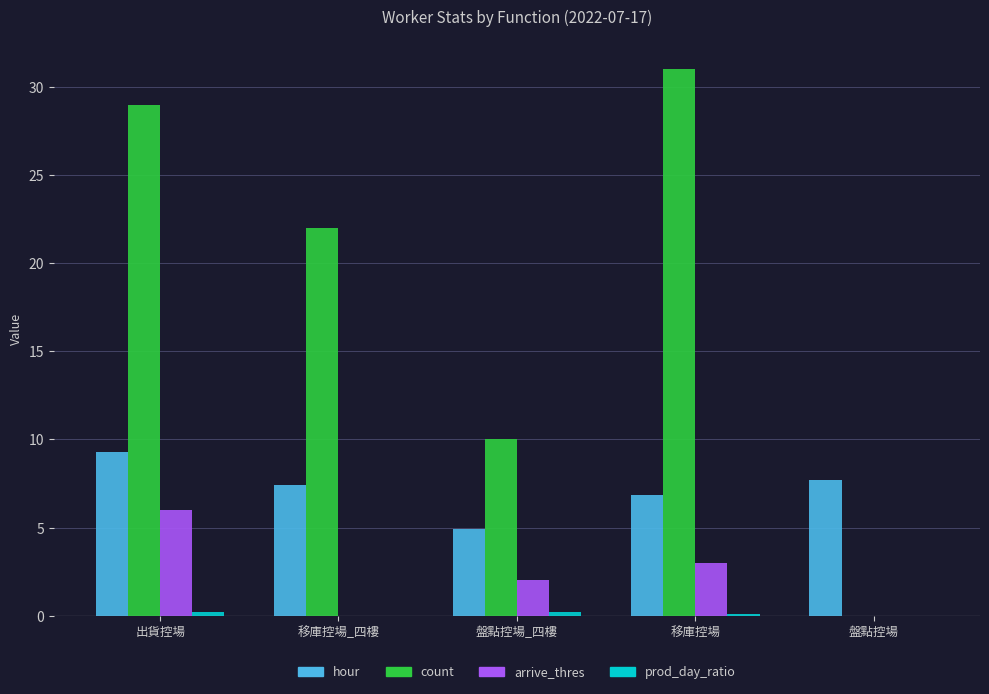

Which category has the highest value in the count series?

移庫控場